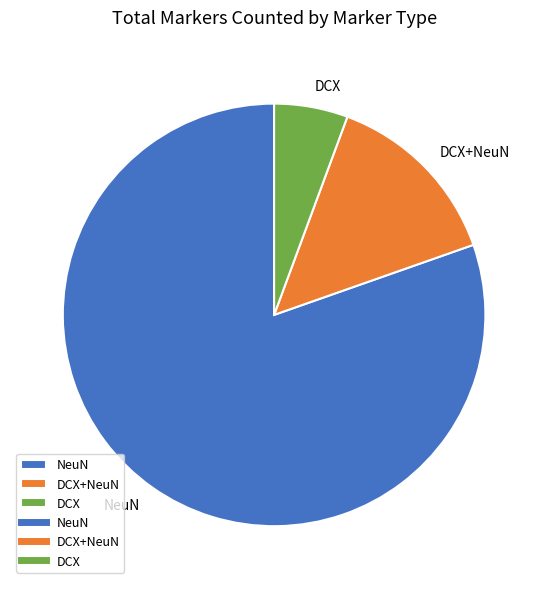

What is the majority slice?

NeuN